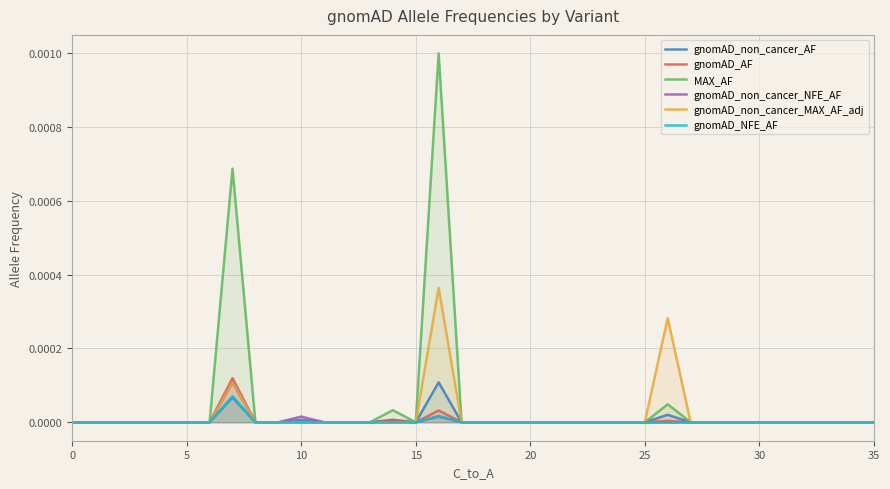

At how many categories does at least one series exceed 0?

5